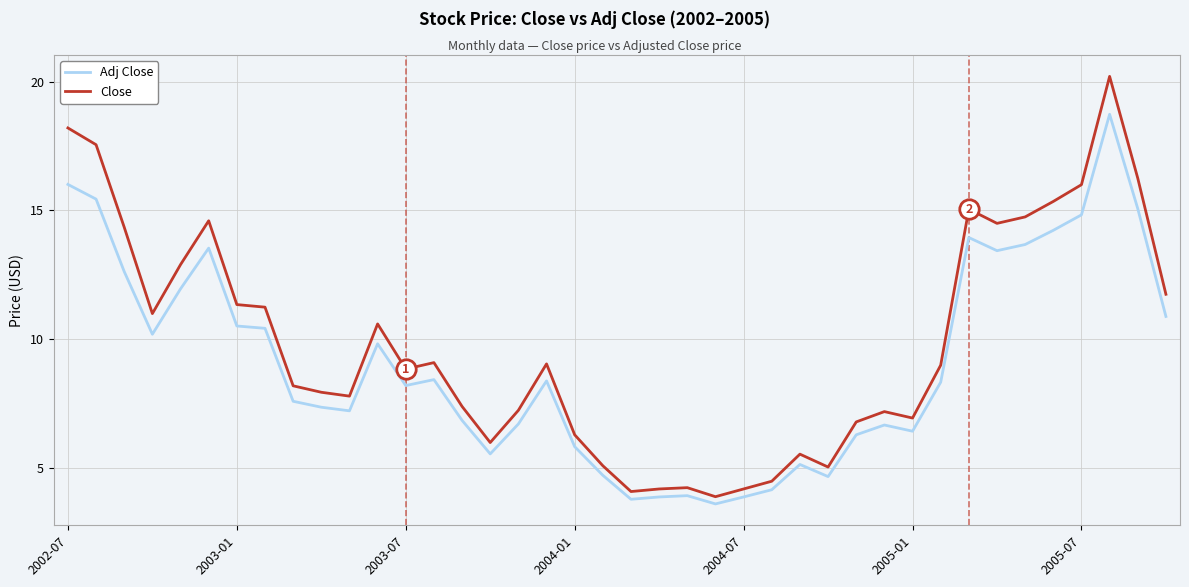

Does the chart have visible grid lines?

Yes